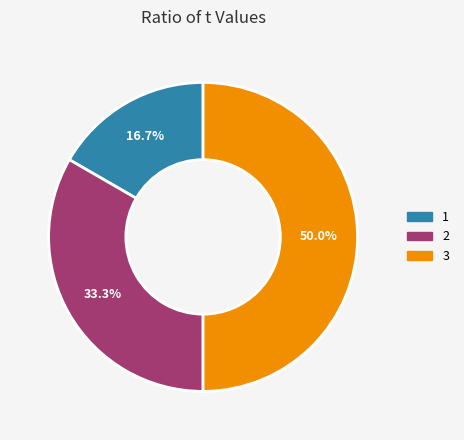

Is 2 the majority of the pie?

No